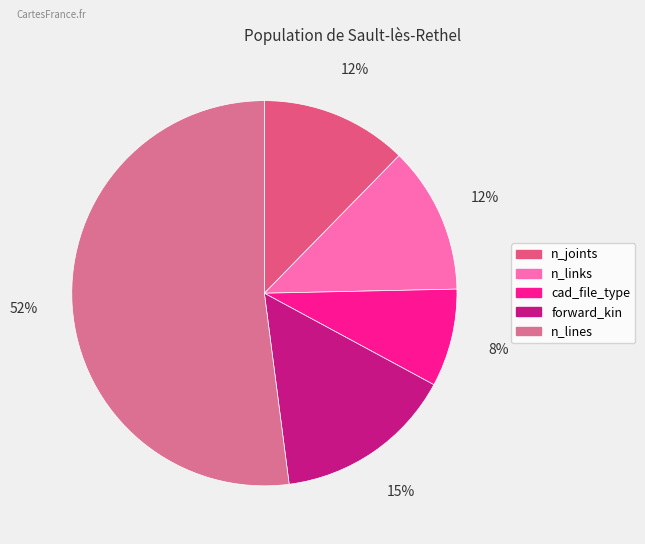

Is the sum of n_joints and cad_file_type greater than half?

No